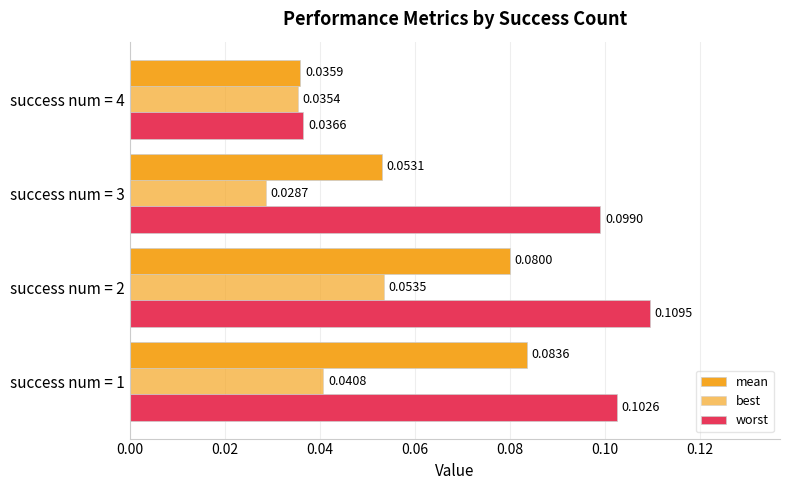

How many series are shown in this chart?

3